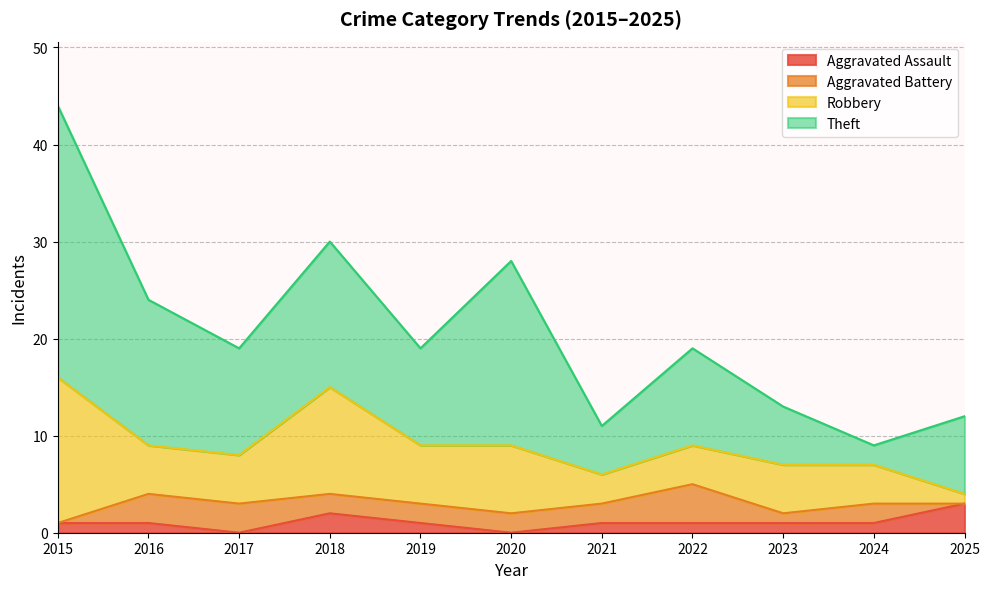

What are all the series names shown in the legend?

Aggravated Assault, Aggravated Battery, Robbery, Theft